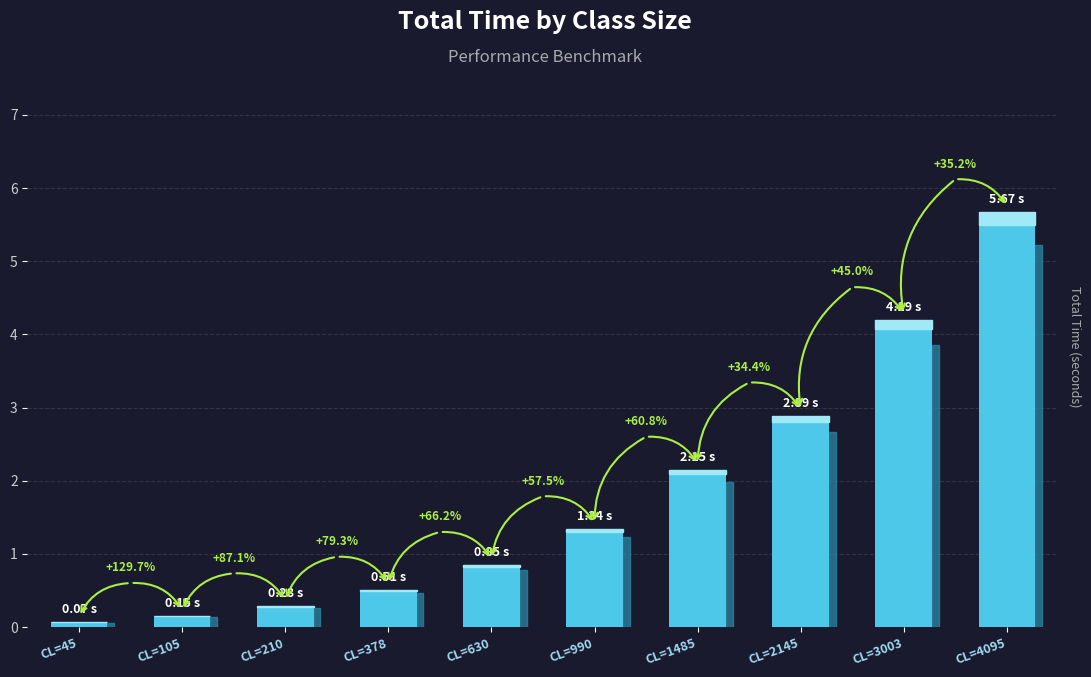

What is the difference between the maximum and second lowest values?

5.5